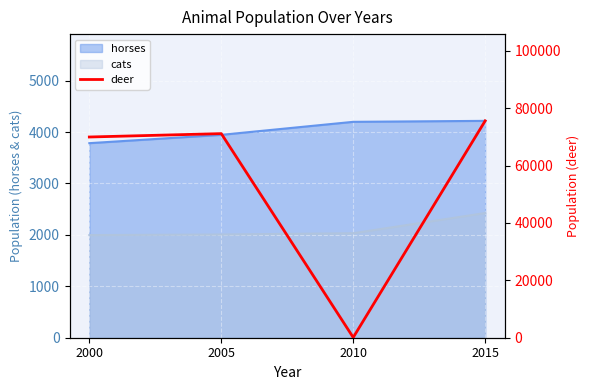

True or false: horses has a value of 3946 at 2005.

True